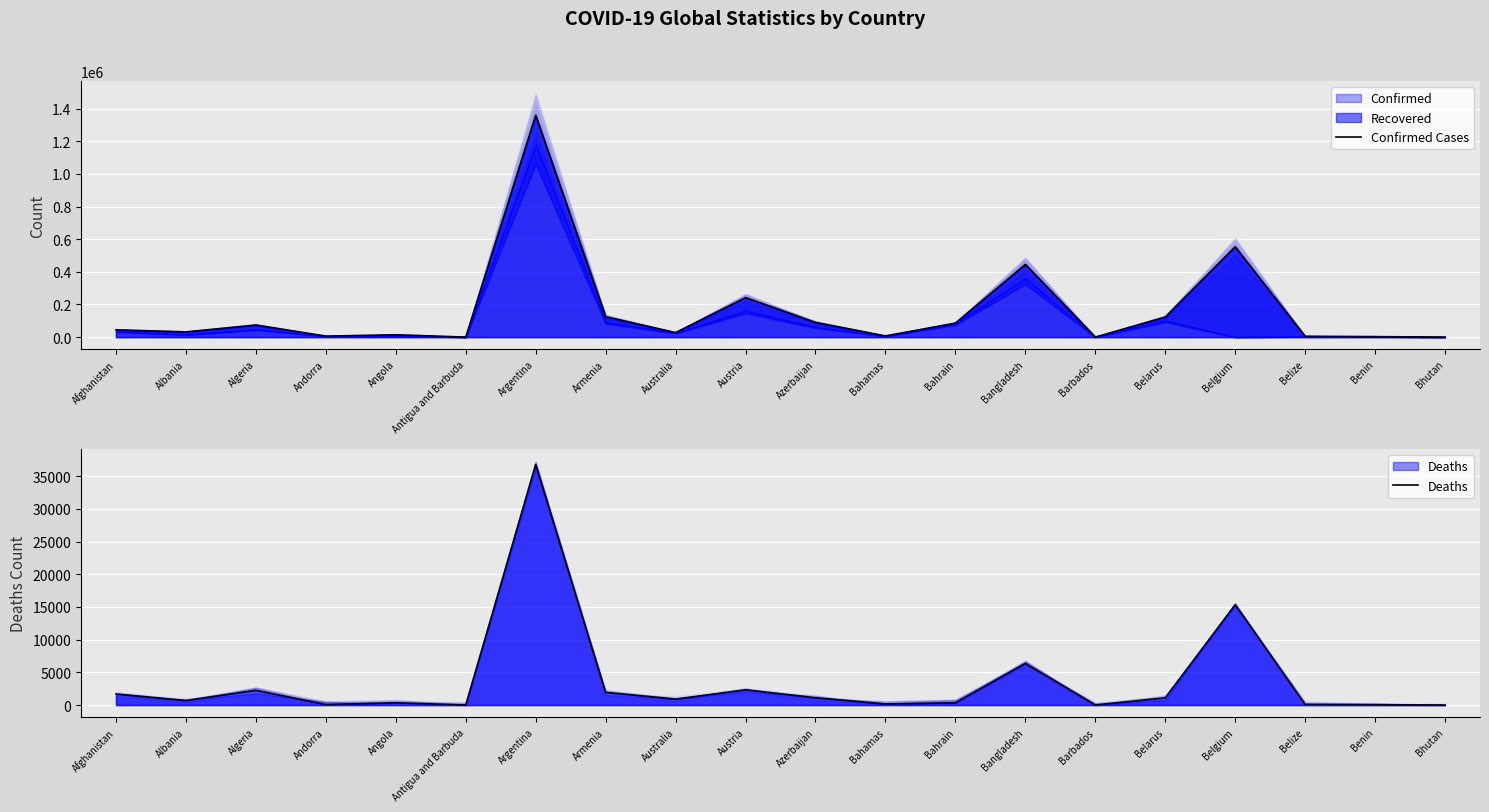

Where is the first local minimum for Confirmed Cases?

Albania